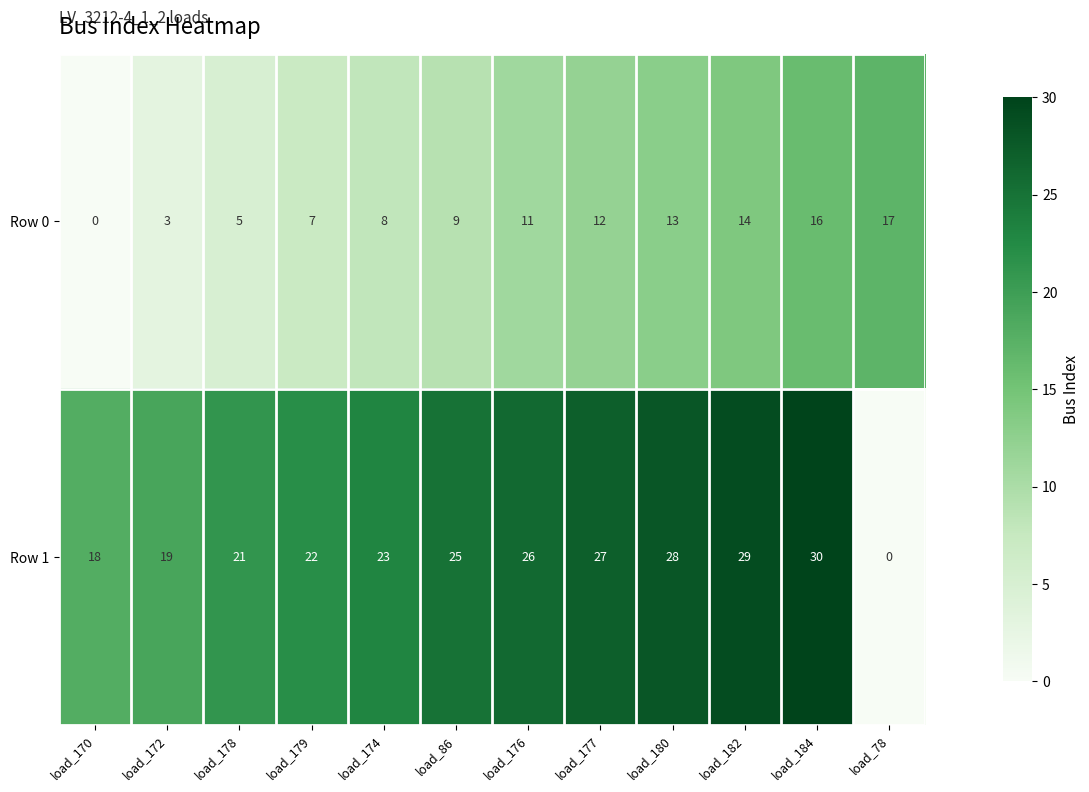

Is it true that Row 1 equals 0 at load_78?

True